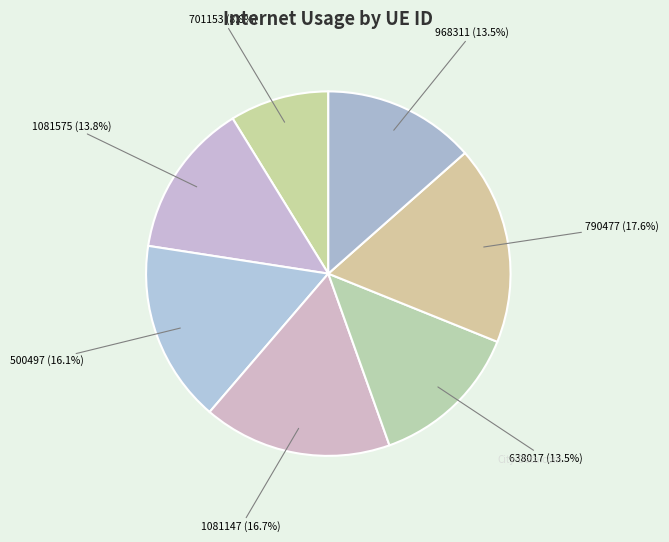

To the nearest percent, what is the average slice percentage?

14%